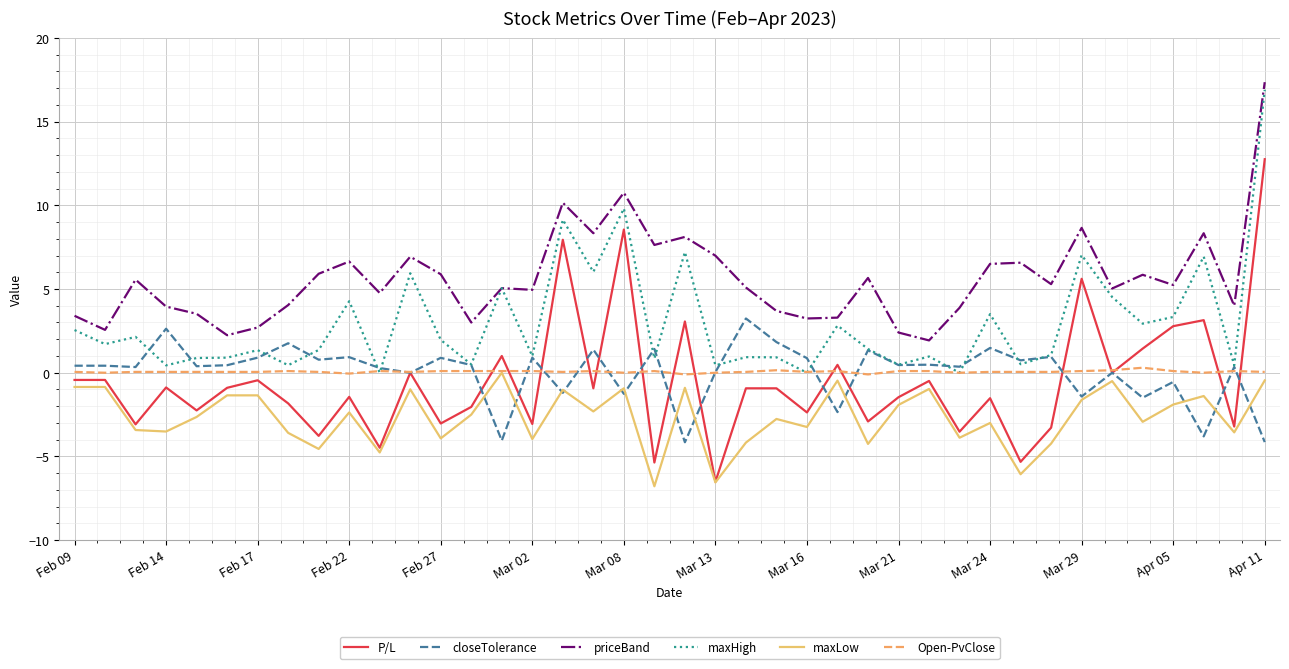

True or false: maxLow and maxHigh intersect in this chart.

False